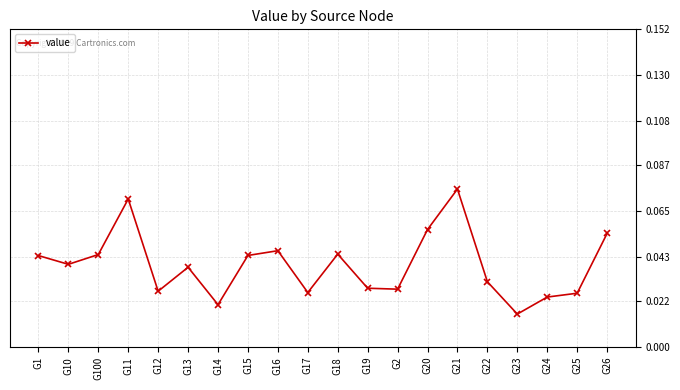

What is the label of the 1st point from the left?

G1